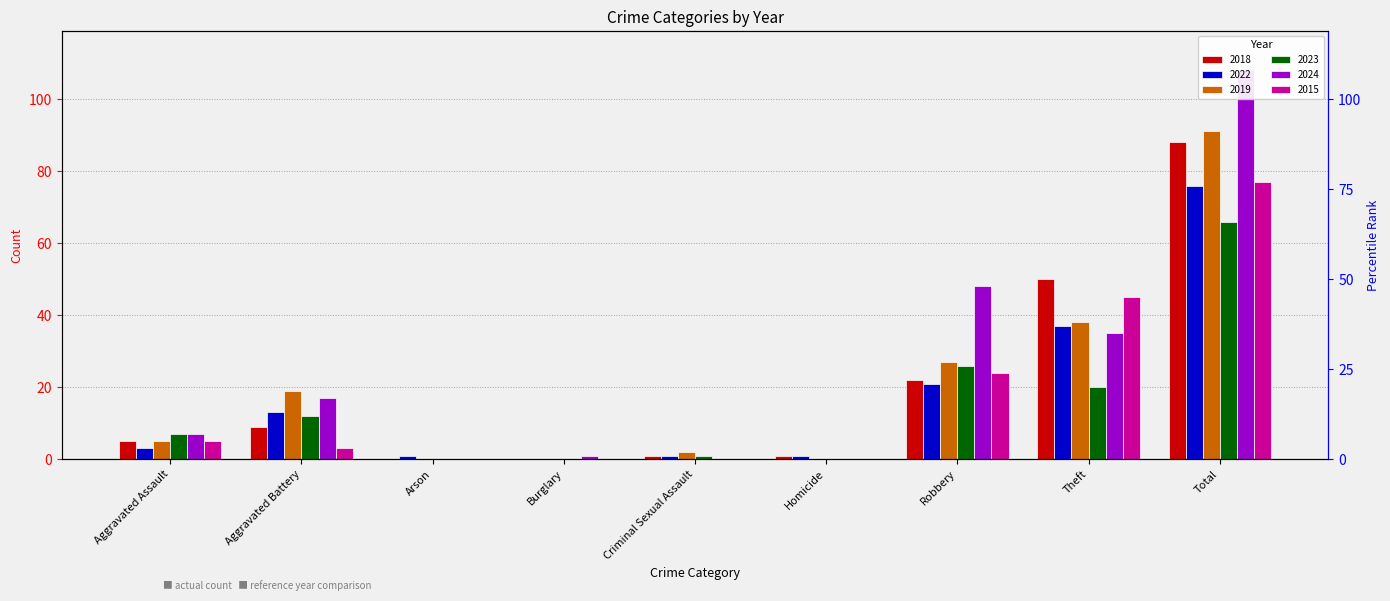

Reading right to left, transcribe all the data shown in this chart.

2018: Total=88	Theft=50	Robbery=22	Homicide=1	Criminal Sexual Assault=1	Burglary=0	Arson=0	Aggravated Battery=9	Aggravated Assault=5
2022: Total=76	Theft=37	Robbery=21	Homicide=1	Criminal Sexual Assault=1	Burglary=0	Arson=1	Aggravated Battery=13	Aggravated Assault=3
2019: Total=91	Theft=38	Robbery=27	Homicide=0	Criminal Sexual Assault=2	Burglary=0	Arson=0	Aggravated Battery=19	Aggravated Assault=5
2023: Total=66	Theft=20	Robbery=26	Homicide=0	Criminal Sexual Assault=1	Burglary=0	Arson=0	Aggravated Battery=12	Aggravated Assault=7
2024: Total=108	Theft=35	Robbery=48	Homicide=0	Criminal Sexual Assault=0	Burglary=1	Arson=0	Aggravated Battery=17	Aggravated Assault=7
2015: Total=77	Theft=45	Robbery=24	Homicide=0	Criminal Sexual Assault=0	Burglary=0	Arson=0	Aggravated Battery=3	Aggravated Assault=5